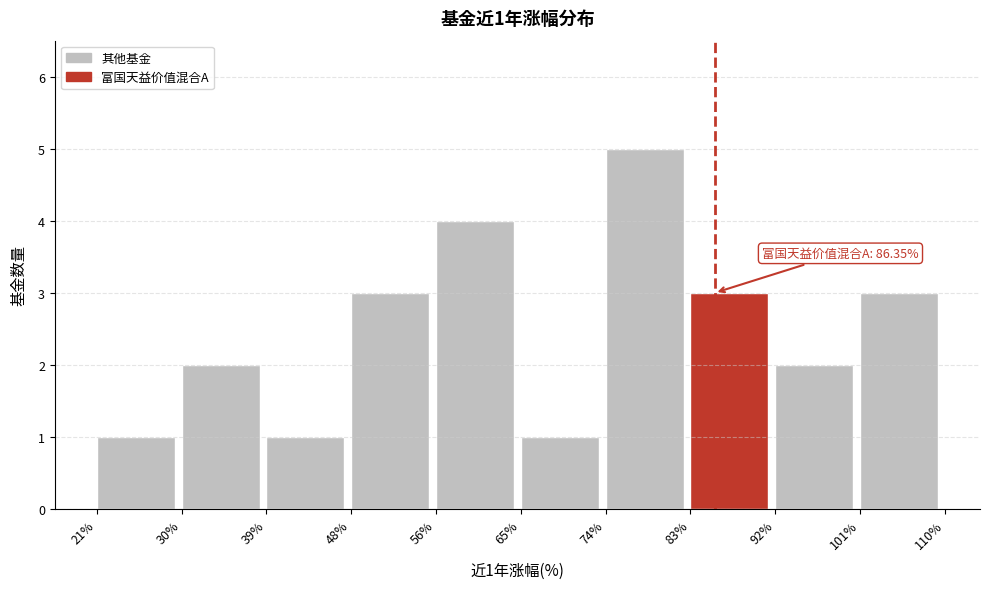

Which range on the x-axis has the tallest bar?

74% to 83%